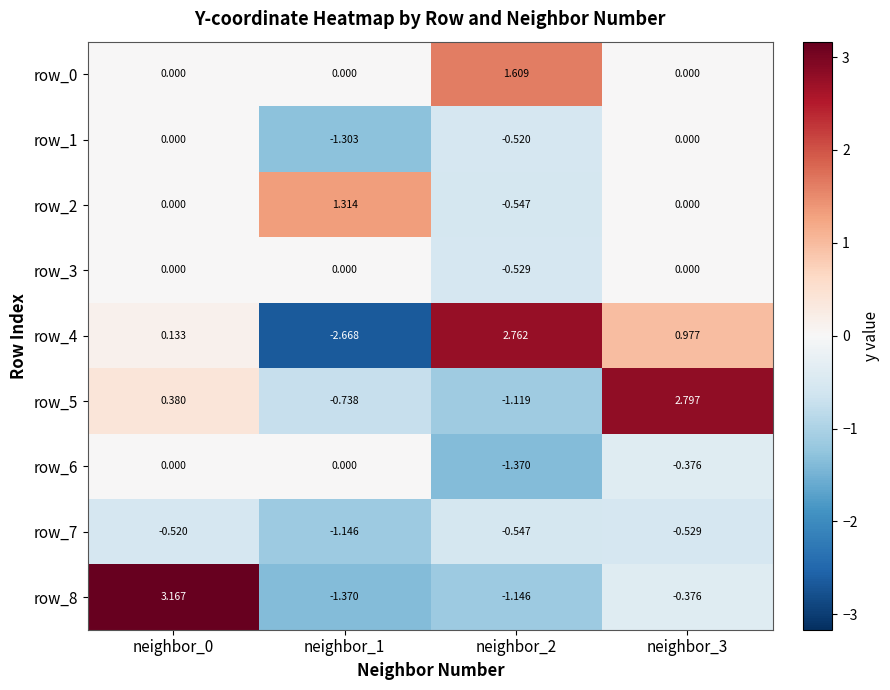

Is the value of row_4 at neighbor_3 greater than the value of row_1 at neighbor_3?

Yes